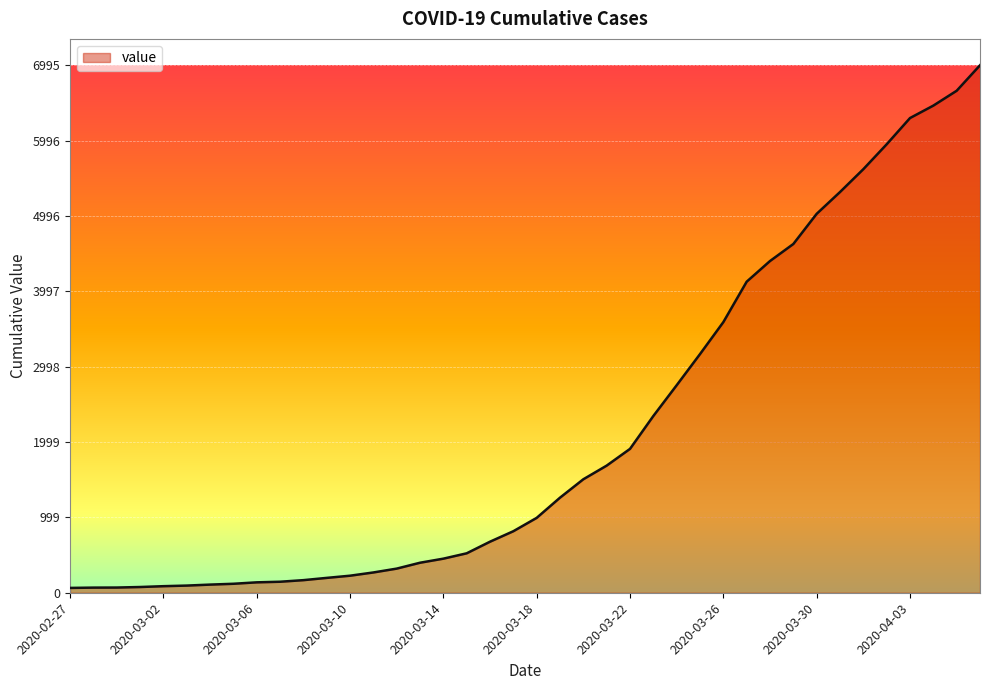

What is the value of the 26th point from the left?

2344